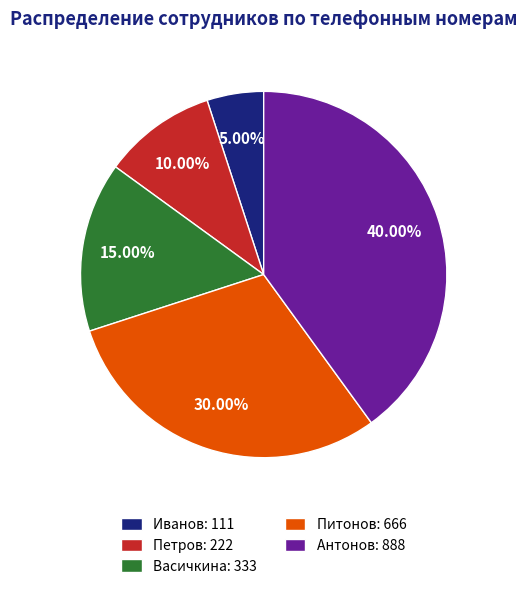

Count the number of slices in the pie.

5